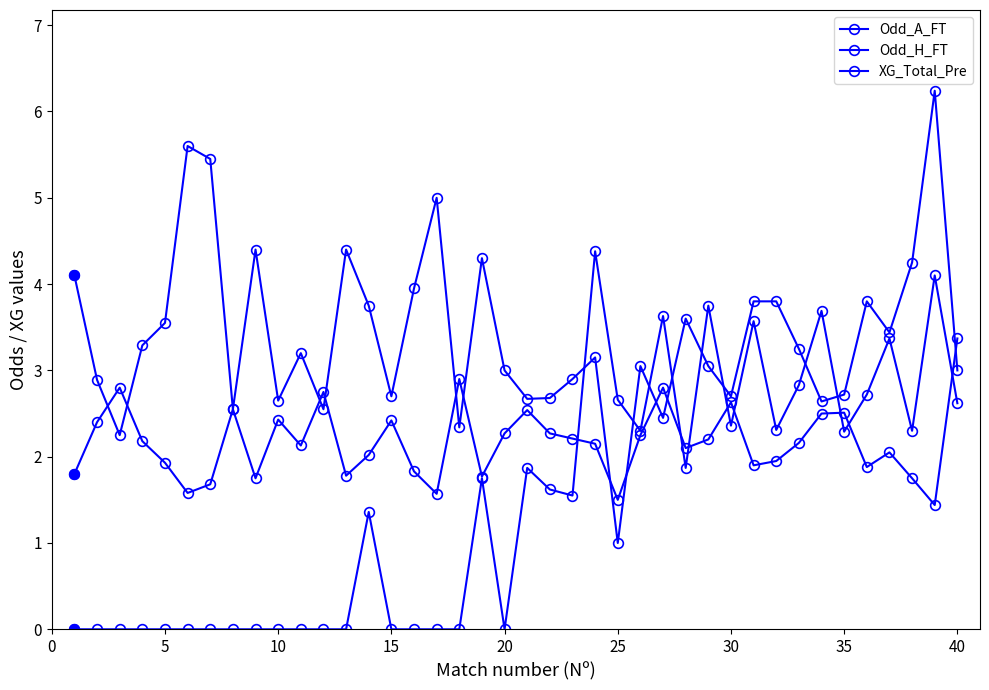

Which series ends up on top after the final intersection of XG_Total_Pre and Odd_H_FT?

Odd_H_FT